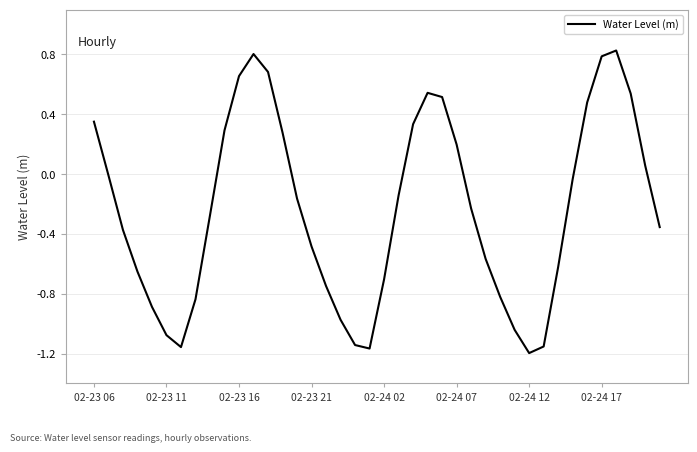

Which label corresponds to the smallest value in the chart?

02-24 12